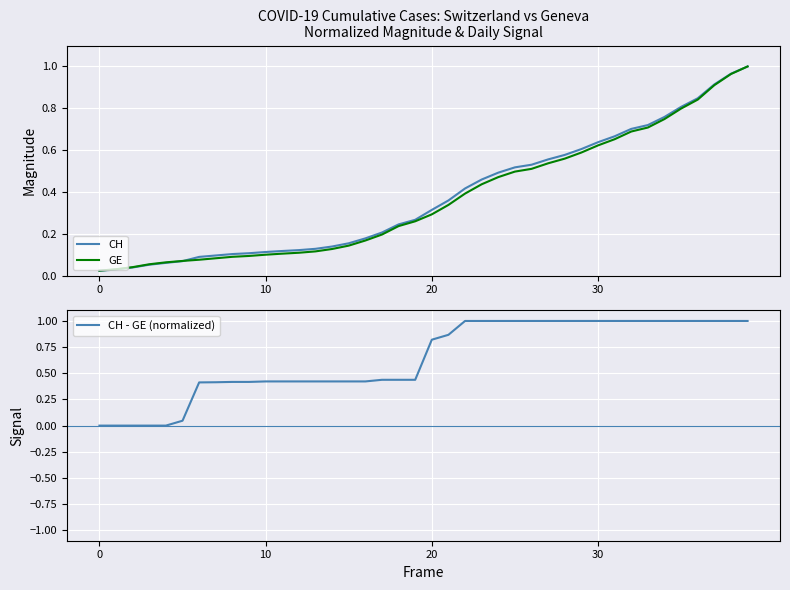

What are all the series names shown in the legend?

CH, GE, CH - GE (normalized)